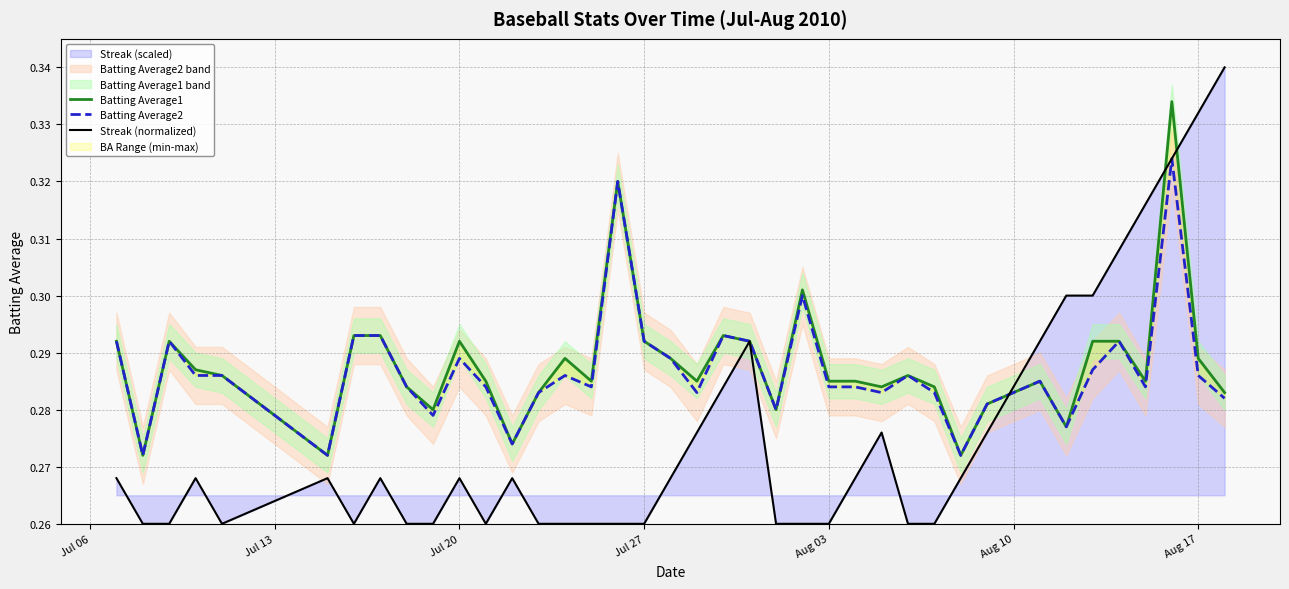

What is the average value of the Batting Average1 series?

0.3